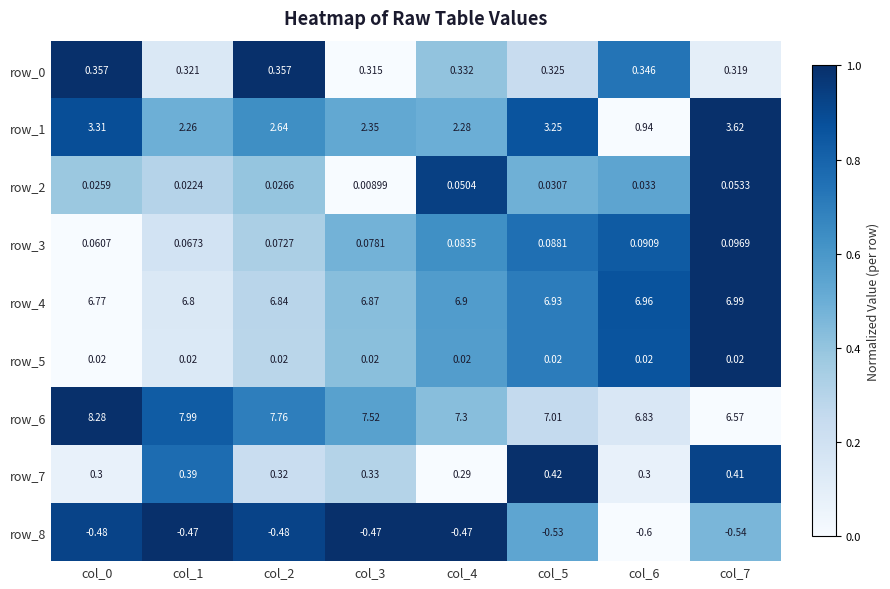

What is the sum of all row_0 values?

2.7